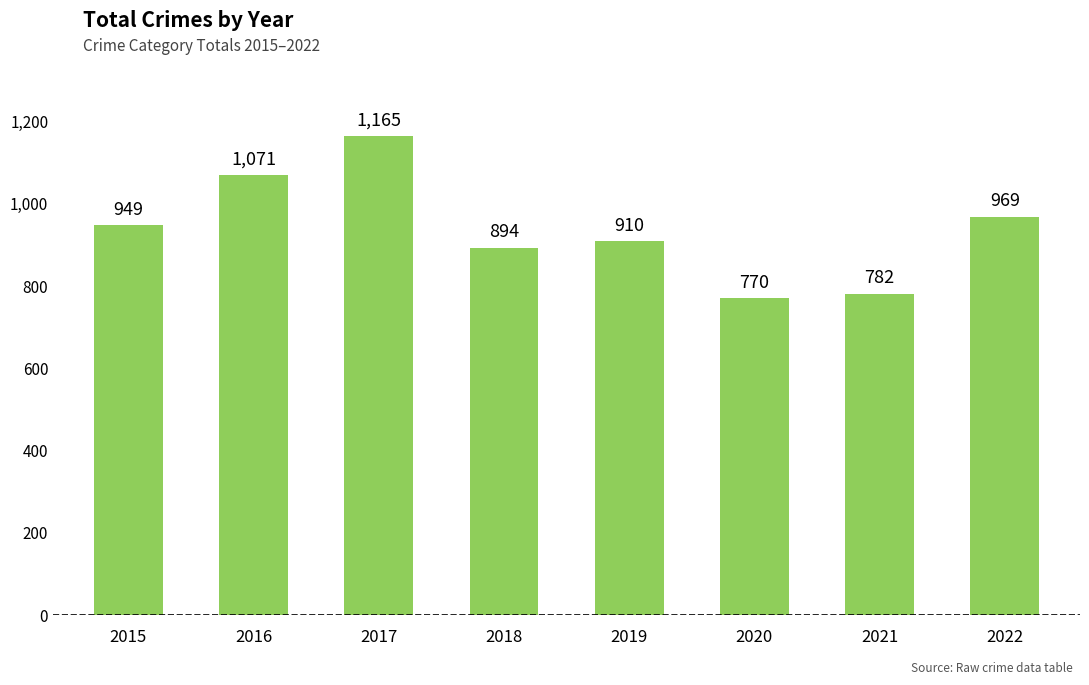

Reading left to right, what are all the values shown in this chart?

2015=949	2016=1071	2017=1165	2018=894	2019=910	2020=770	2021=782	2022=969